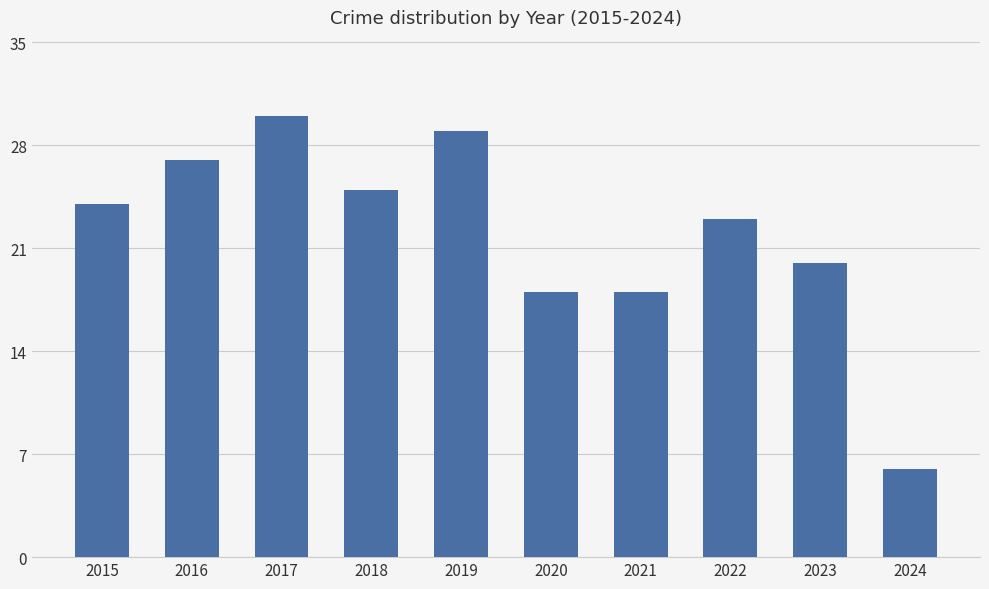

How many distinct data groups are displayed?

1